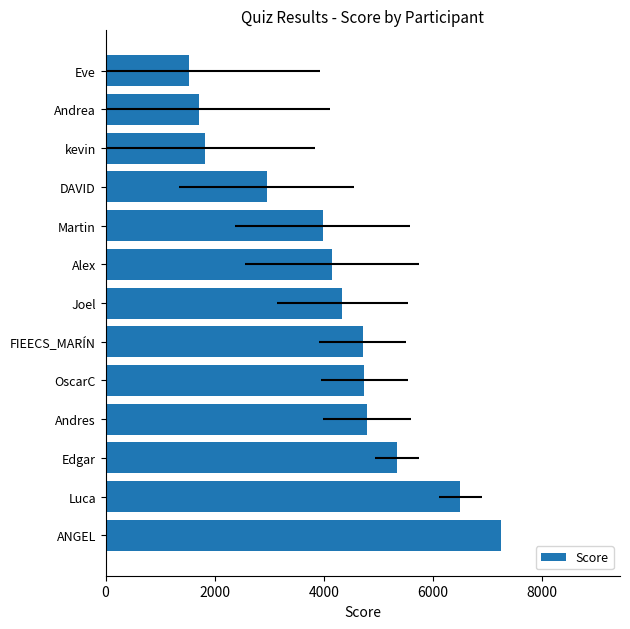

What position from the left is OscarC?

5